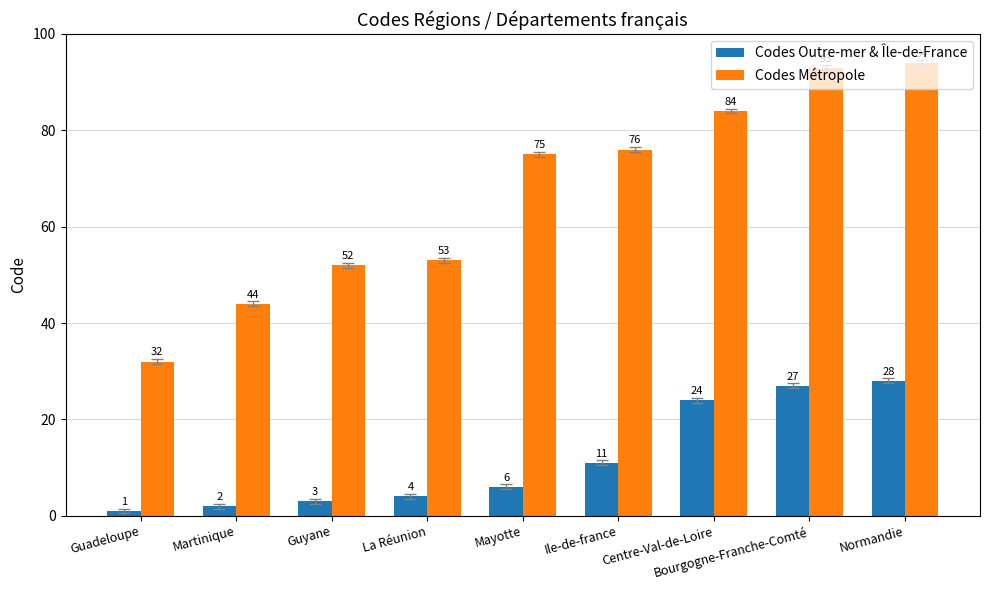

The value of Codes Métropole at Guyane is 21. True or false?

False